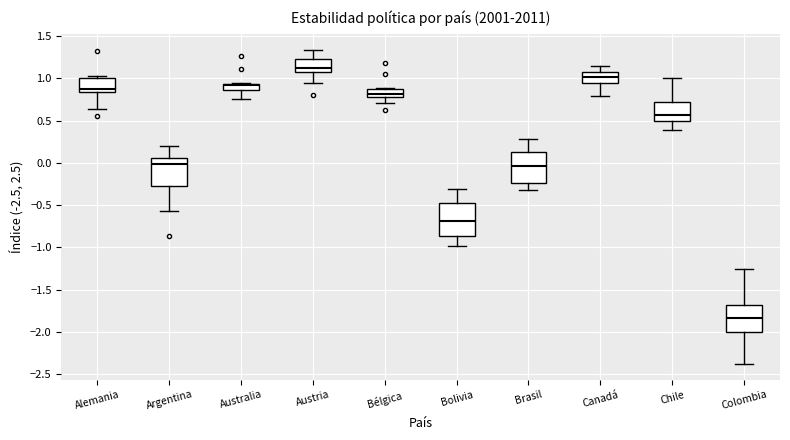

Where does the median line of the box for Colombia sit on the y-axis? The values are not printed on the chart, so give them approximately, as read against the axis.

-1.85